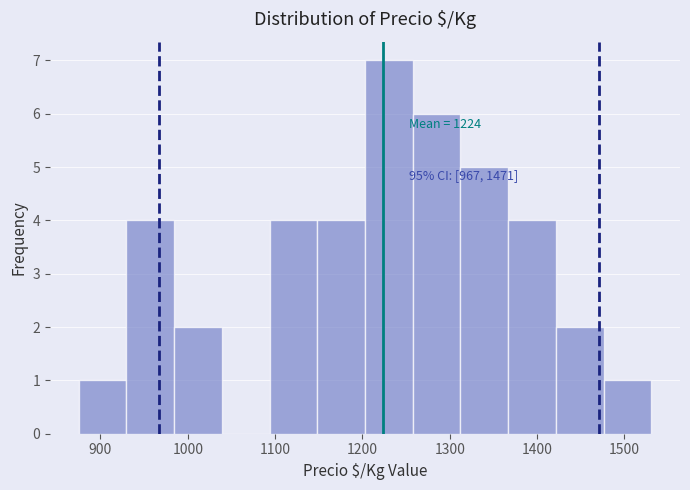

Which range on the x-axis has the tallest bar?

1200 to 1260